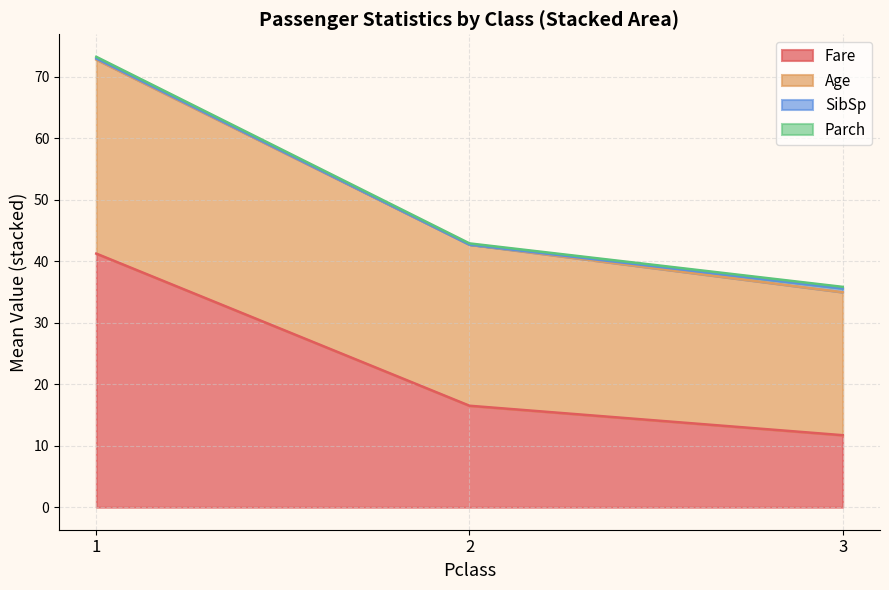

What is the value of the SibSp point at the 2nd from the left?

0.4